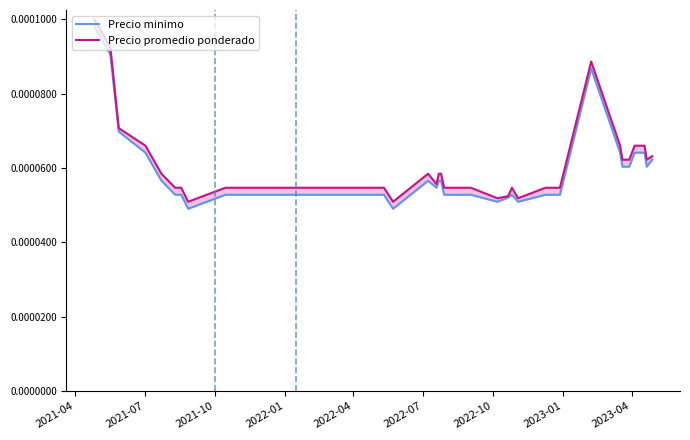

Which series has the largest total across all categories?

Precio promedio ponderado